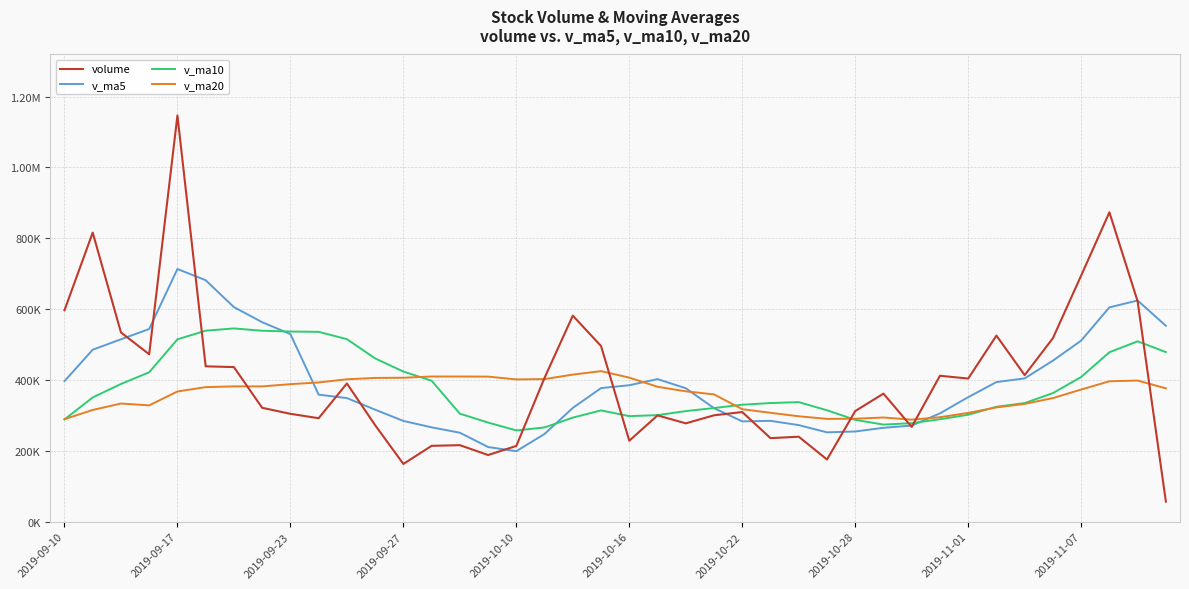

How many interior local peaks does the v_ma20 series have?

6